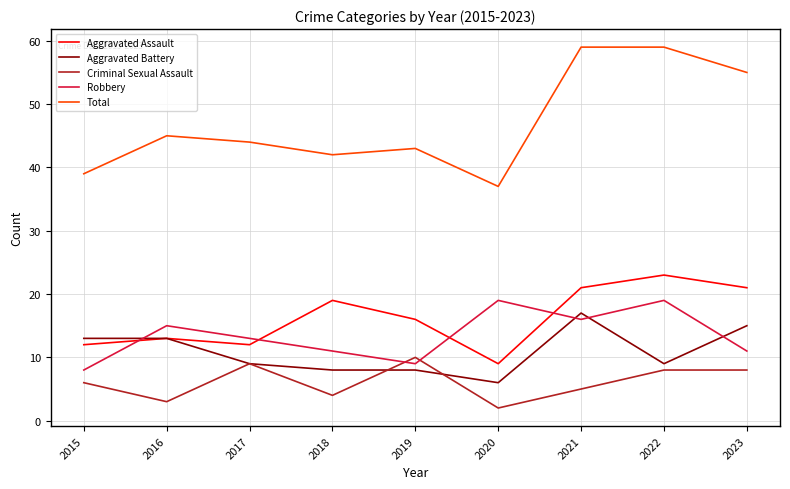

What is the approximate value of Aggravated Battery at 2017, to the nearest 5?

10